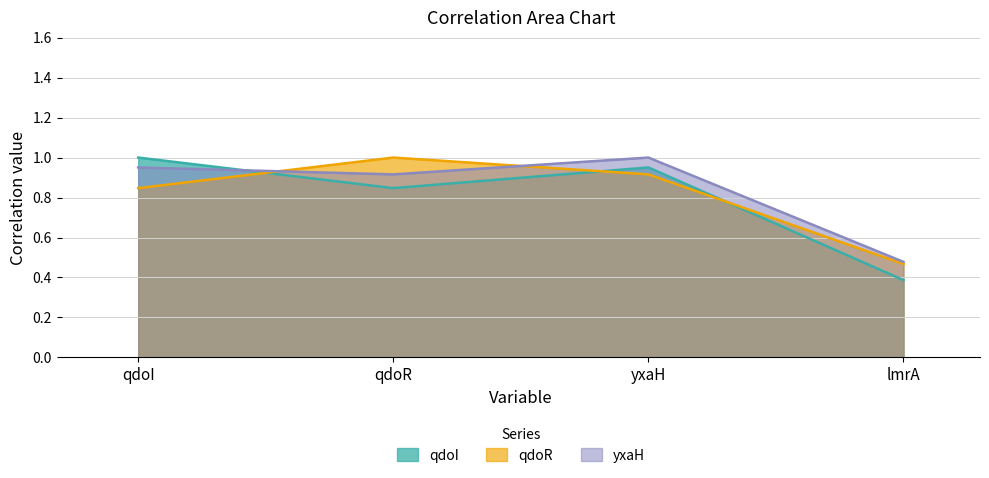

Read the qdoI value at qdoR.

0.8